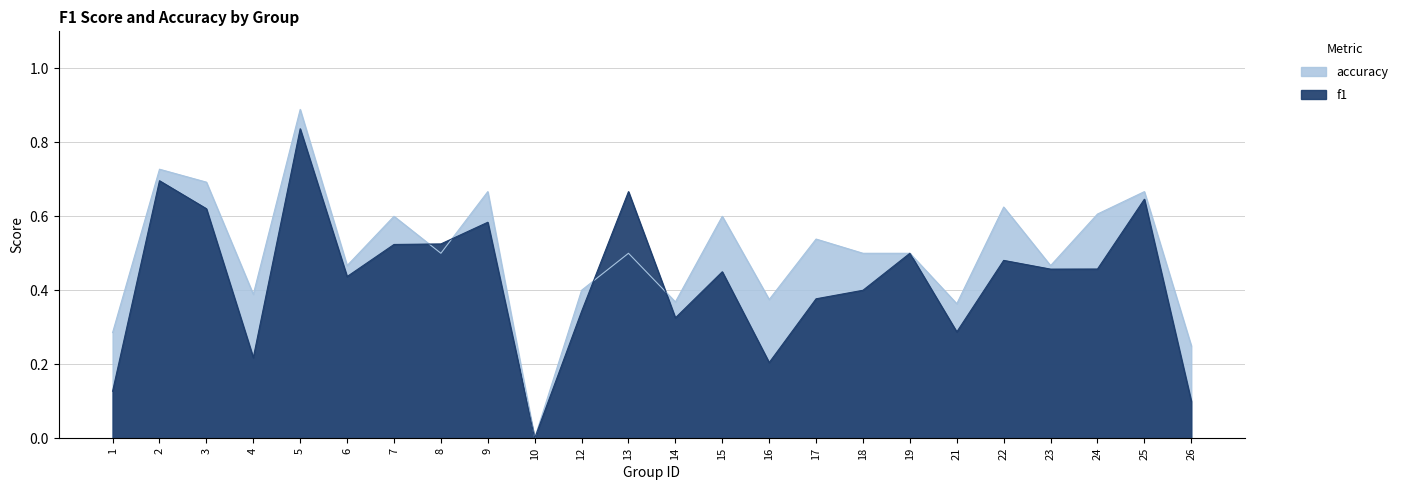

Between 8 and 9, which series saw the biggest shift?

accuracy